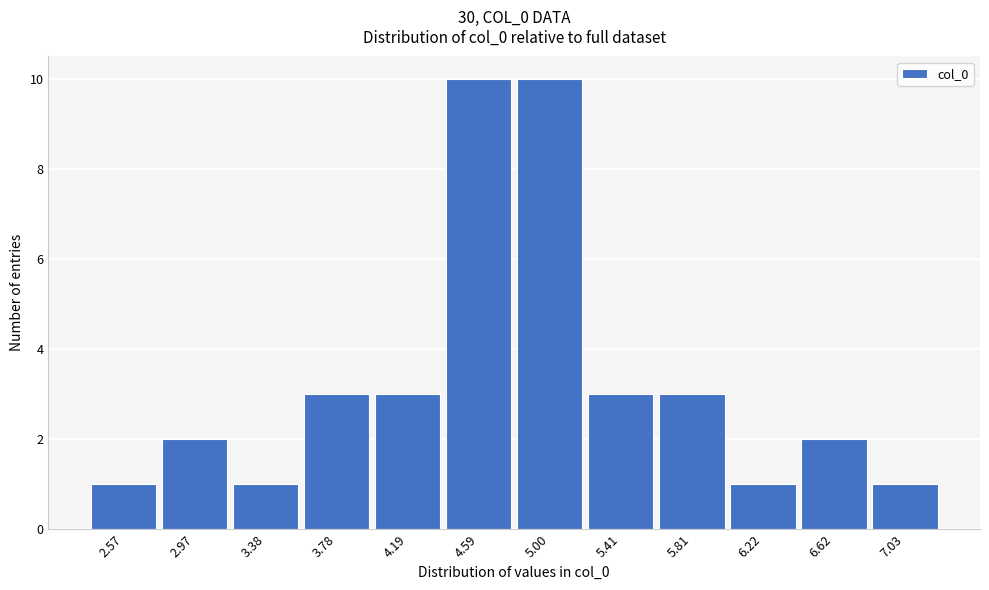

Reading right to left, list all the values displayed in this chart.

1	2	1	3	3	10	10	3	3	1	2	1